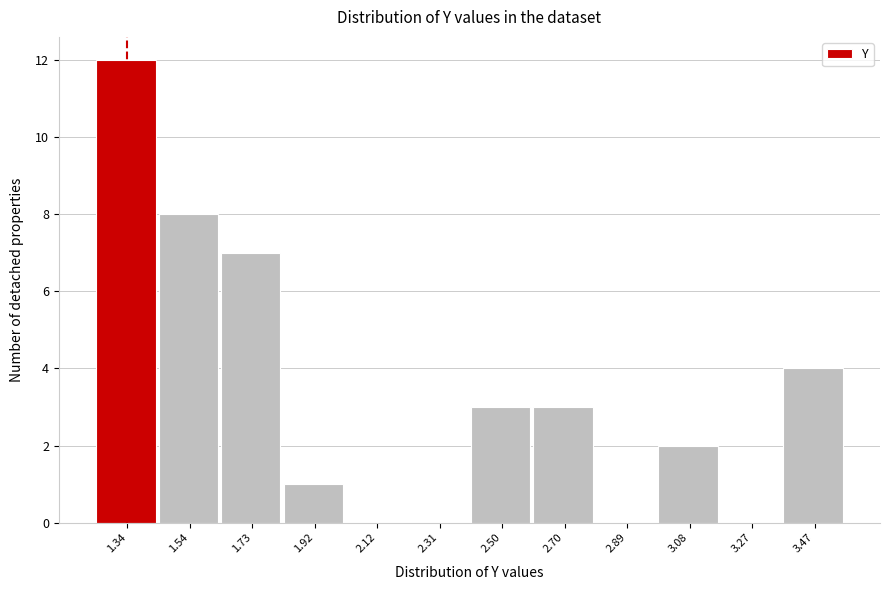

Reading left to right, what are all the values shown in this chart?

1.34=12	1.54=8	1.73=7	1.92=1	2.12=0	2.31=0	2.50=3	2.70=3	2.89=0	3.08=2	3.27=0	3.47=4